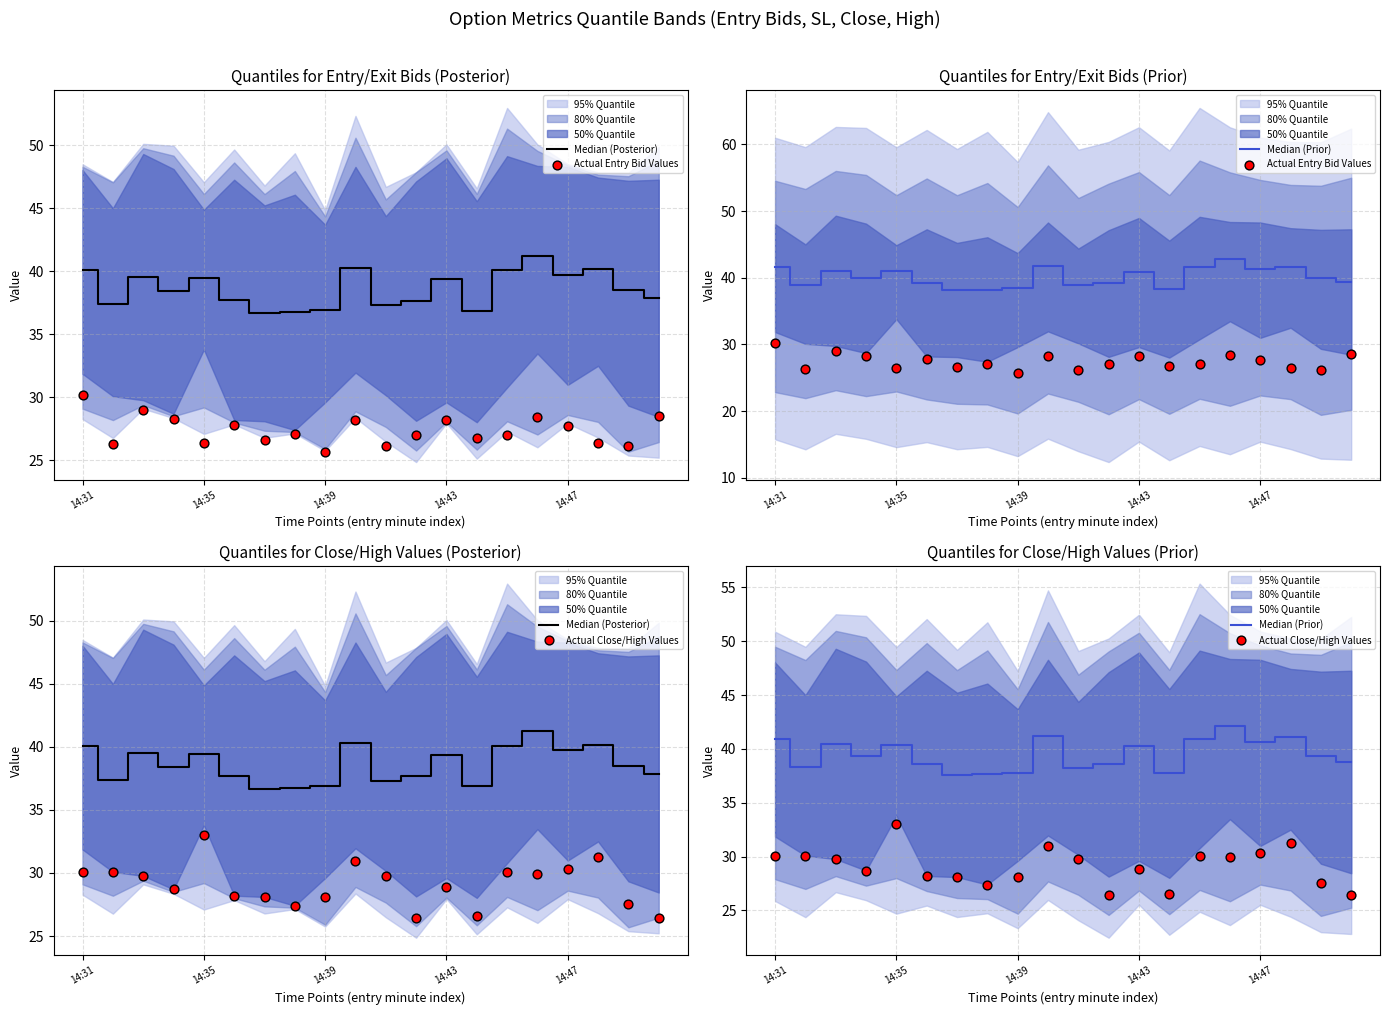

At how many categories does at least one series exceed 37?

20